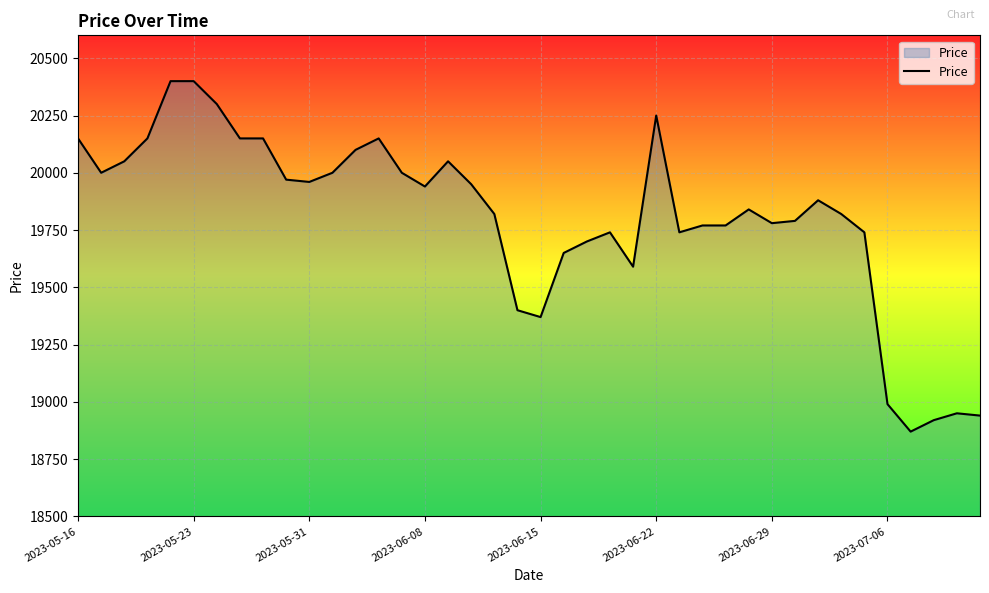

What is the smallest value displayed?

18870